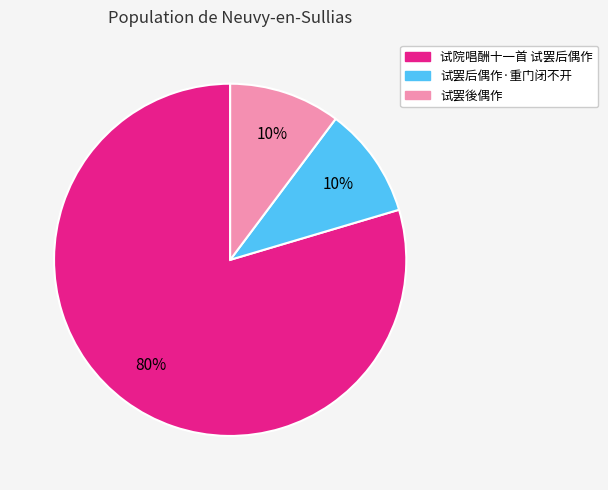

Do 试罢後偶作 and 试罢后偶作·重门闭不开 together represent more than half of the pie?

No